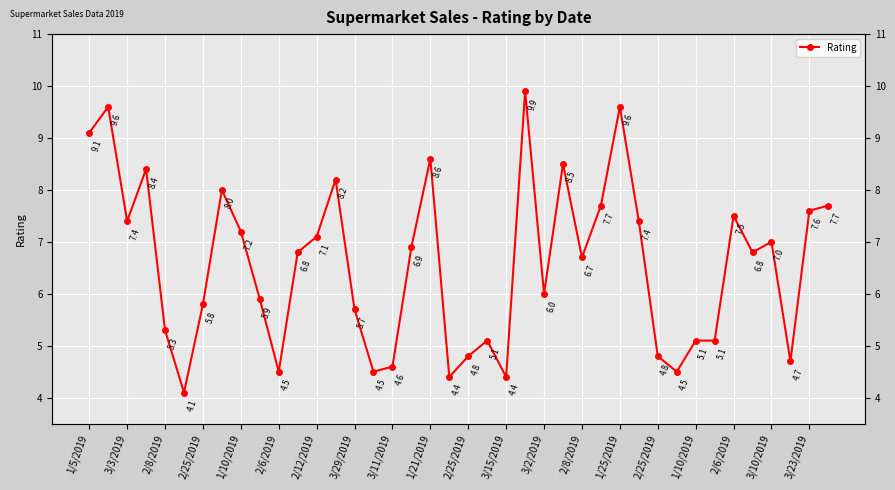

Which label corresponds to the smallest value in the chart?

2/6/2019